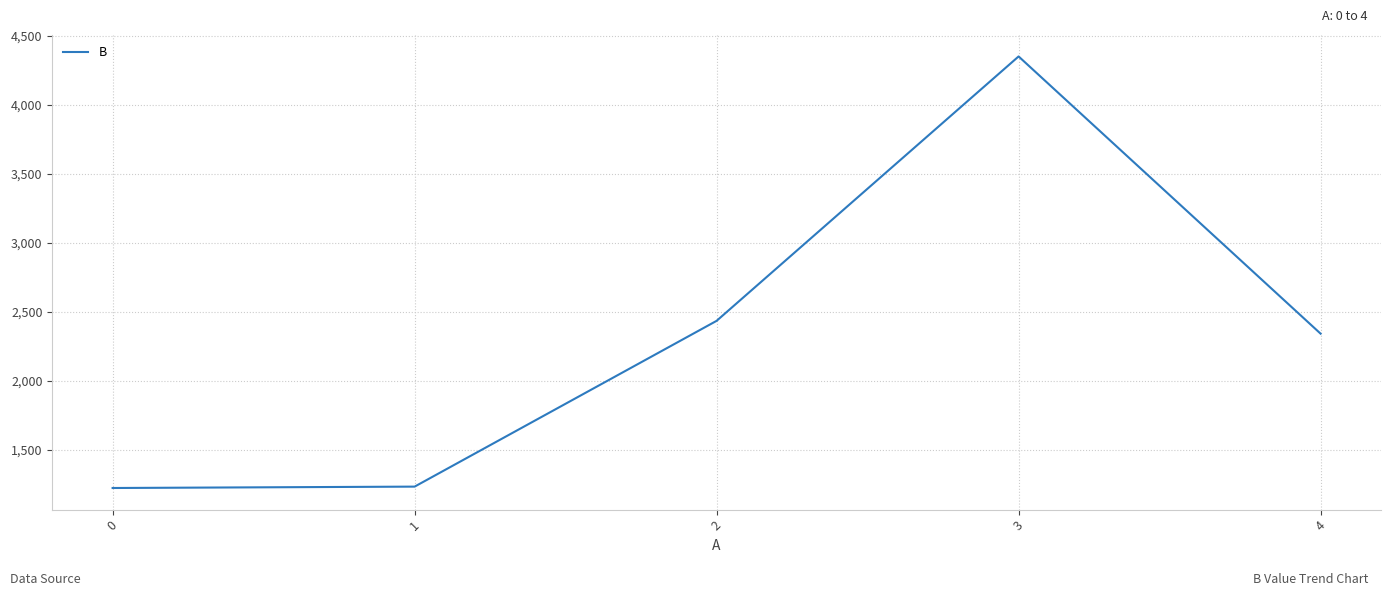

At which category does the chart reach its peak across all series?

3